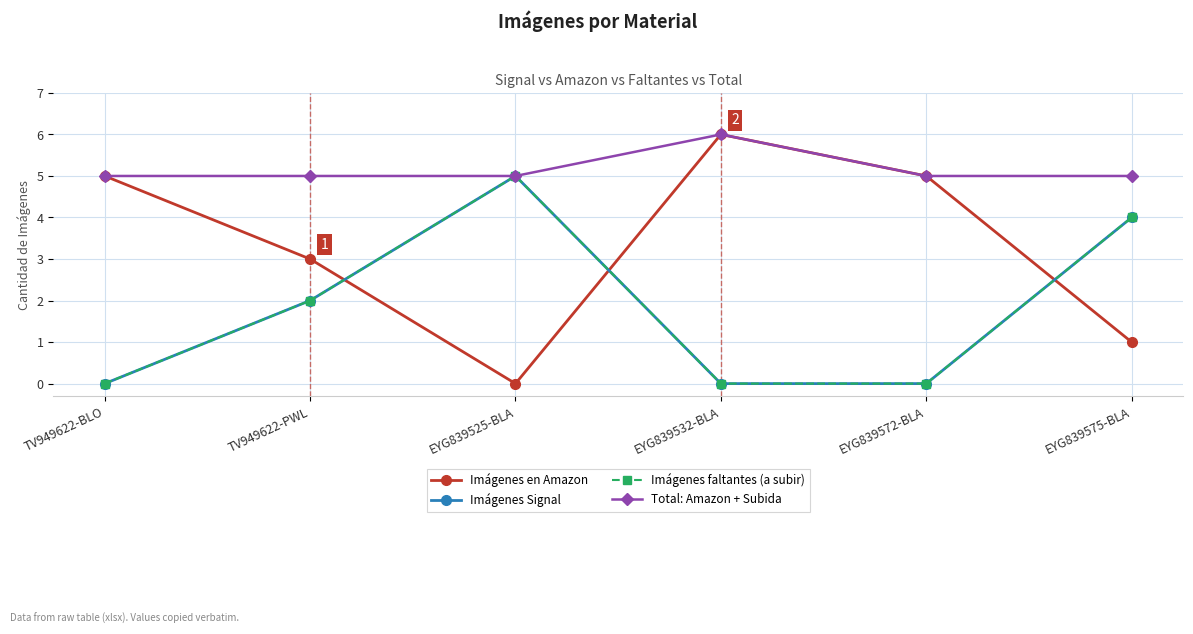

Which series changed the most between EYG839532-BLA and EYG839575-BLA?

Imágenes en Amazon